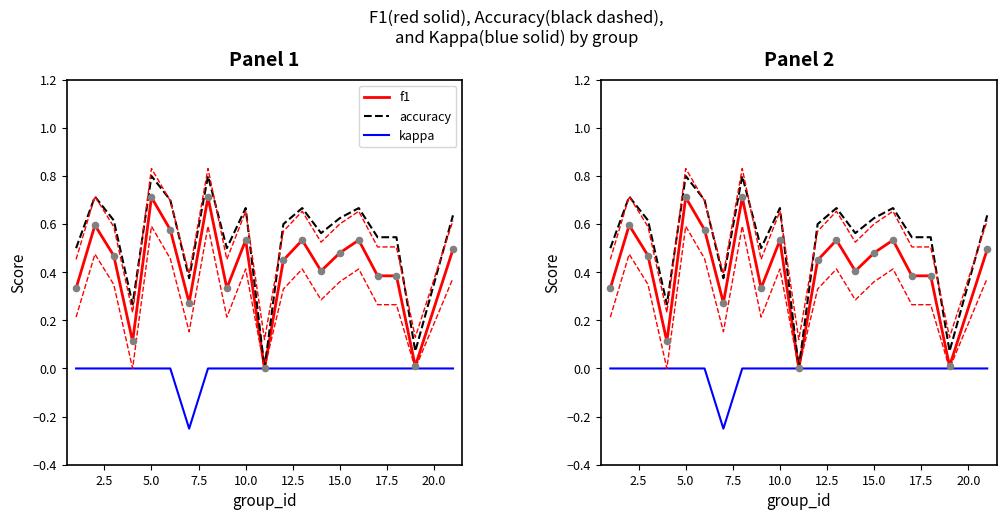

At how many categories does at least one series exceed 0?

19